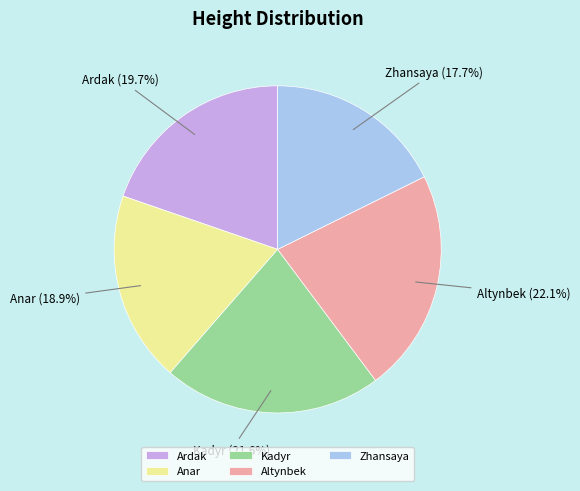

Which category has the smallest portion of the pie?

Zhansaya